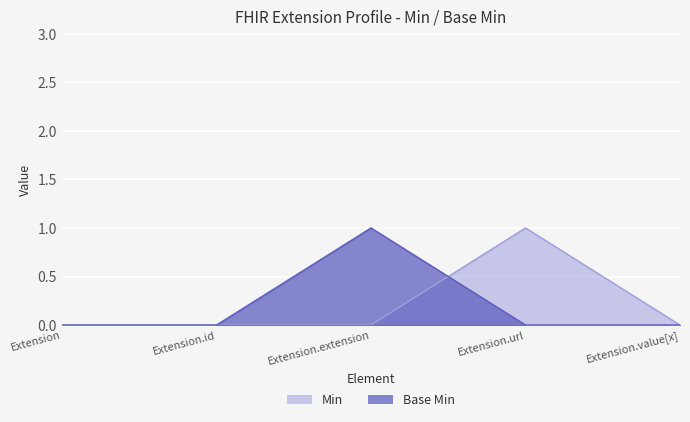

Rank the series at Extension.id from lowest to highest value.

Min, Base Min